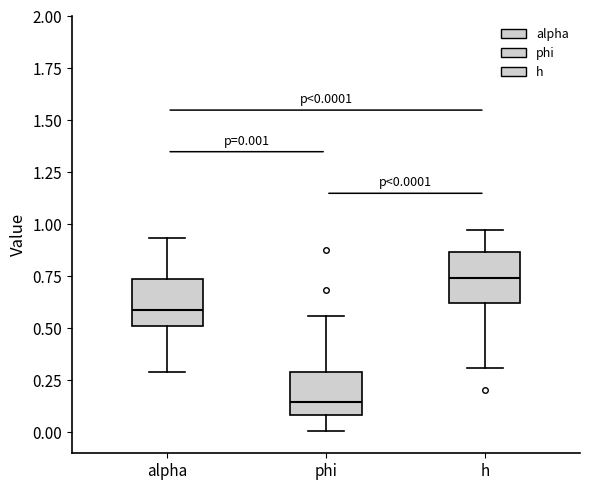

Which box's median line is the lowest?

phi